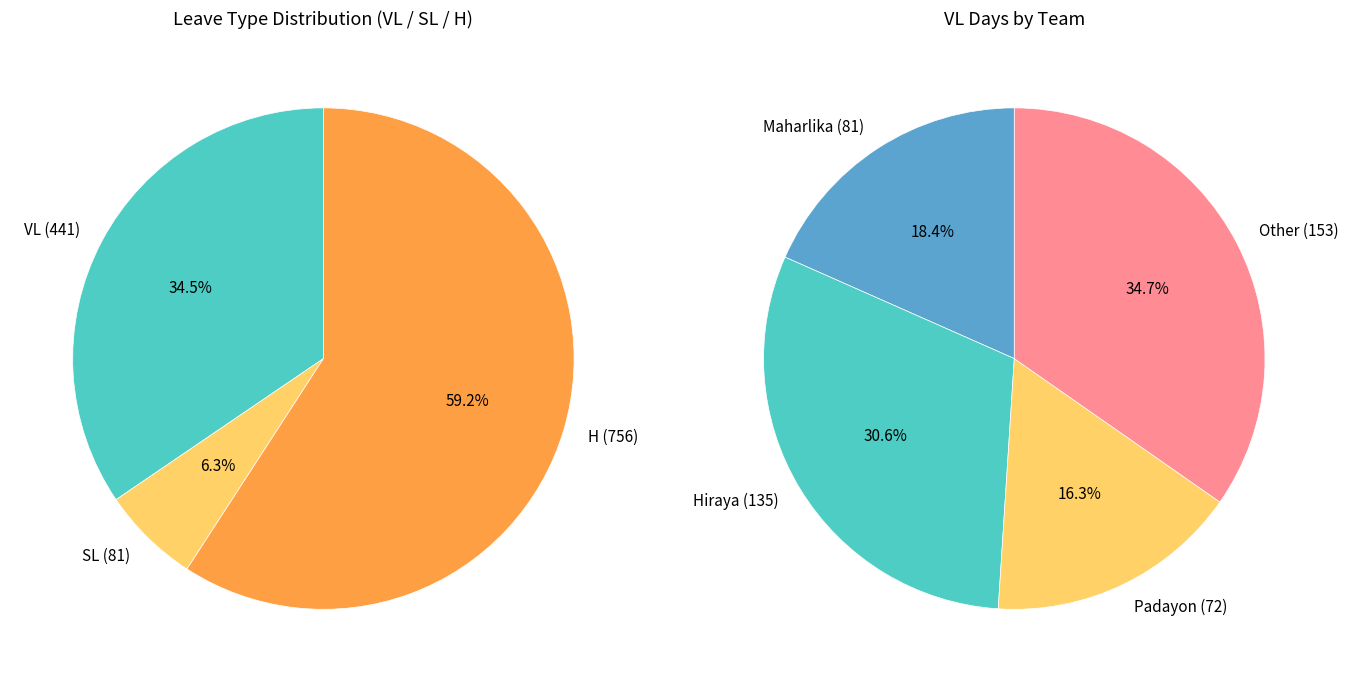

Does any single category account for the majority?

No